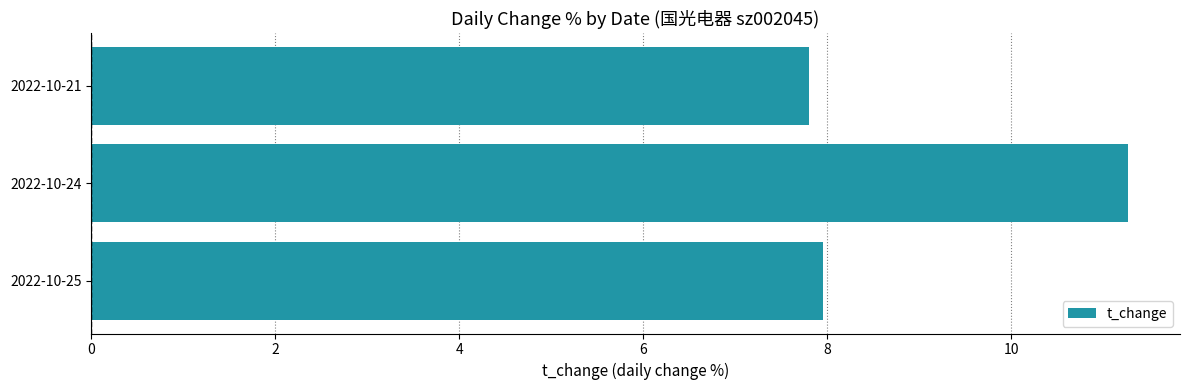

Which category has the lowest value across all series?

2022-10-21